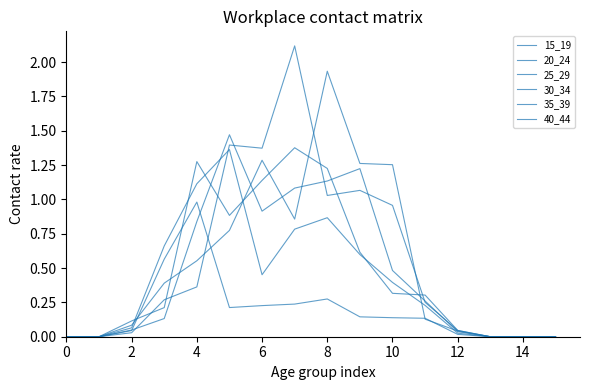

True or false: 35_39 and 20_24 cross at least once.

True